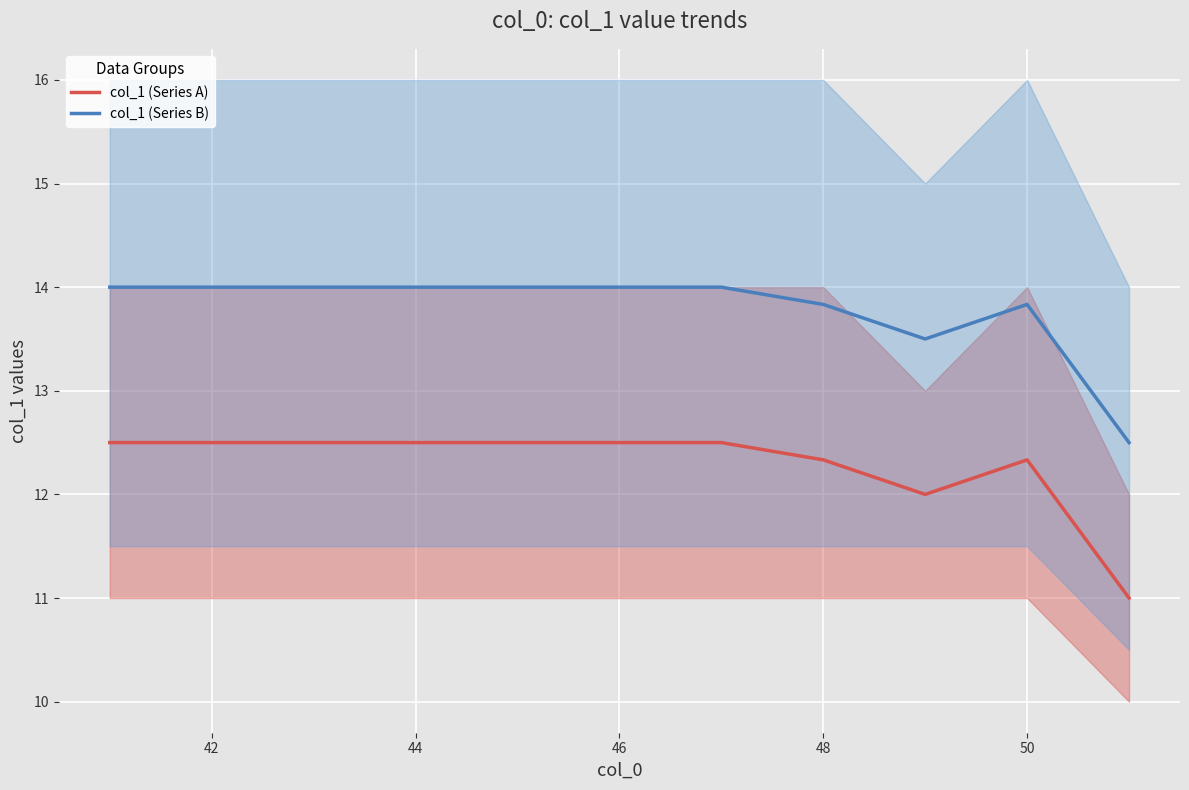

Rank the series by their maximum value, from highest to lowest.

col_1 (Series B), col_1 (Series A)